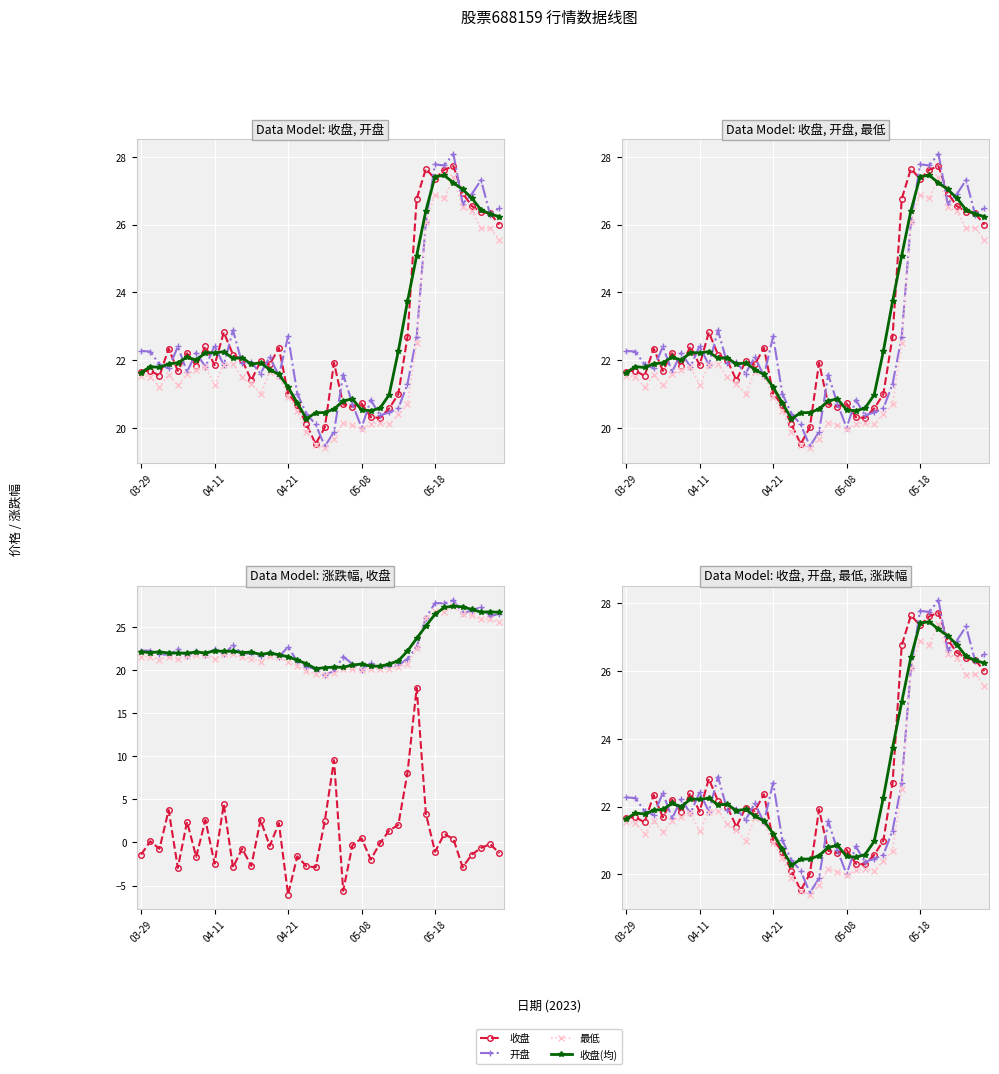

The value of 开盘 at 34 is 28.1. True or false?

True